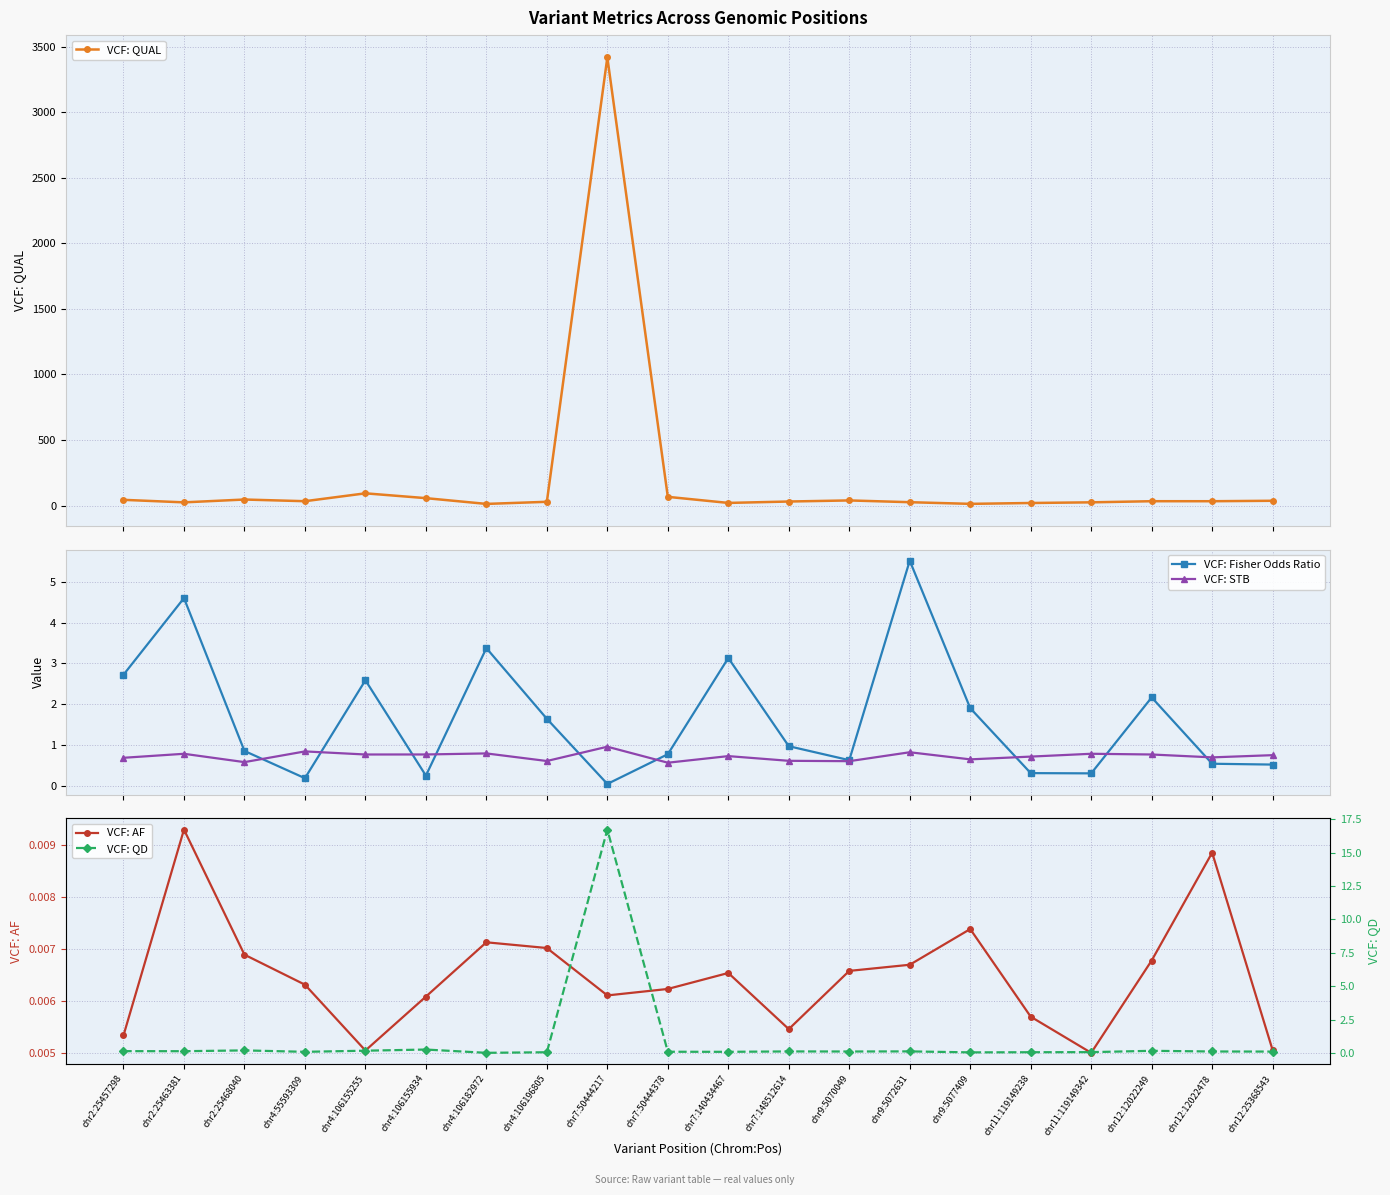

Reading left to right, extract all data points from this chart.

VCF: QUAL: chr2:25457298=43.6	chr2:25463381=24.4	chr2:25468040=46.0	chr4:55593309=33.2	chr4:106155255=93.3	chr4:106155934=56.5	chr4:106182972=12.6	chr4:106196805=28.6	chr7:50444217=3418.2	chr7:50444378=66.4	chr7:140434467=20.1	chr7:148512614=30.8	chr9:5070049=39.1	chr9:5072631=25.6	chr9:5077409=13.0	chr11:119149238=19.5	chr11:119149342=24.6	chr12:12022249=33.1	chr12:12022478=33.1	chr12:25368543=36.5
VCF: Fisher Odds Ratio: chr2:25457298=2.7	chr2:25463381=4.6	chr2:25468040=0.9	chr4:55593309=0.2	chr4:106155255=2.6	chr4:106155934=0.3	chr4:106182972=3.4	chr4:106196805=1.6	chr7:50444217=0.1	chr7:50444378=0.8	chr7:140434467=3.1	chr7:148512614=1.0	chr9:5070049=0.6	chr9:5072631=5.5	chr9:5077409=1.9	chr11:119149238=0.3	chr11:119149342=0.3	chr12:12022249=2.2	chr12:12022478=0.5	chr12:25368543=0.5
VCF: STB: chr2:25457298=0.7	chr2:25463381=0.8	chr2:25468040=0.6	chr4:55593309=0.8	chr4:106155255=0.8	chr4:106155934=0.8	chr4:106182972=0.8	chr4:106196805=0.6	chr7:50444217=1.0	chr7:50444378=0.6	chr7:140434467=0.7	chr7:148512614=0.6	chr9:5070049=0.6	chr9:5072631=0.8	chr9:5077409=0.7	chr11:119149238=0.7	chr11:119149342=0.8	chr12:12022249=0.8	chr12:12022478=0.7	chr12:25368543=0.8
VCF: AF: chr2:25457298=0.0	chr2:25463381=0.0	chr2:25468040=0.0	chr4:55593309=0.0	chr4:106155255=0.0	chr4:106155934=0.0	chr4:106182972=0.0	chr4:106196805=0.0	chr7:50444217=0.0	chr7:50444378=0.0	chr7:140434467=0.0	chr7:148512614=0.0	chr9:5070049=0.0	chr9:5072631=0.0	chr9:5077409=0.0	chr11:119149238=0.0	chr11:119149342=0.0	chr12:12022249=0.0	chr12:12022478=0.0	chr12:25368543=0.0
VCF: QD: chr2:25457298=0.2	chr2:25463381=0.2	chr2:25468040=0.2	chr4:55593309=0.1	chr4:106155255=0.2	chr4:106155934=0.3	chr4:106182972=0.0	chr4:106196805=0.1	chr7:50444217=16.7	chr7:50444378=0.1	chr7:140434467=0.1	chr7:148512614=0.1	chr9:5070049=0.1	chr9:5072631=0.1	chr9:5077409=0.1	chr11:119149238=0.1	chr11:119149342=0.1	chr12:12022249=0.2	chr12:12022478=0.1	chr12:25368543=0.1